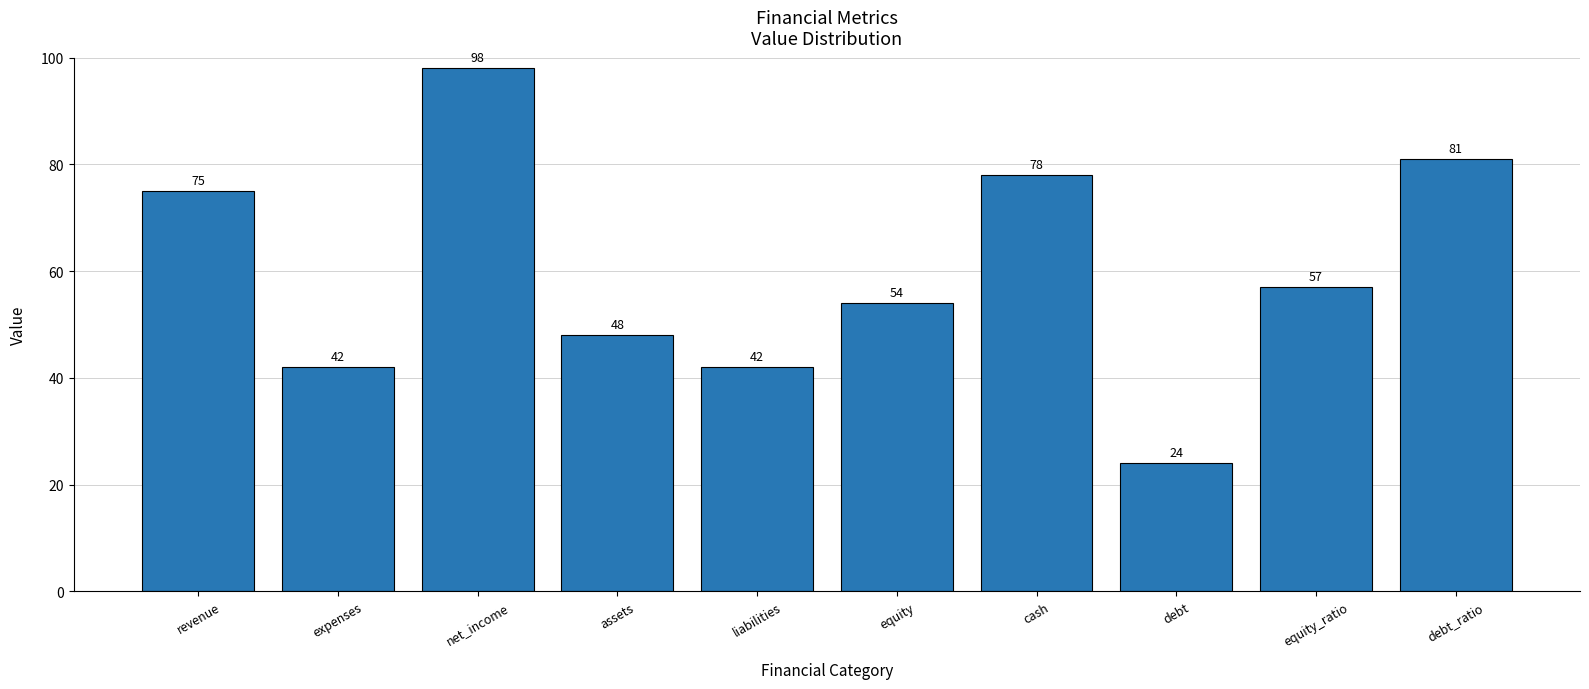

The value at equity_ratio is 77. True or false?

False